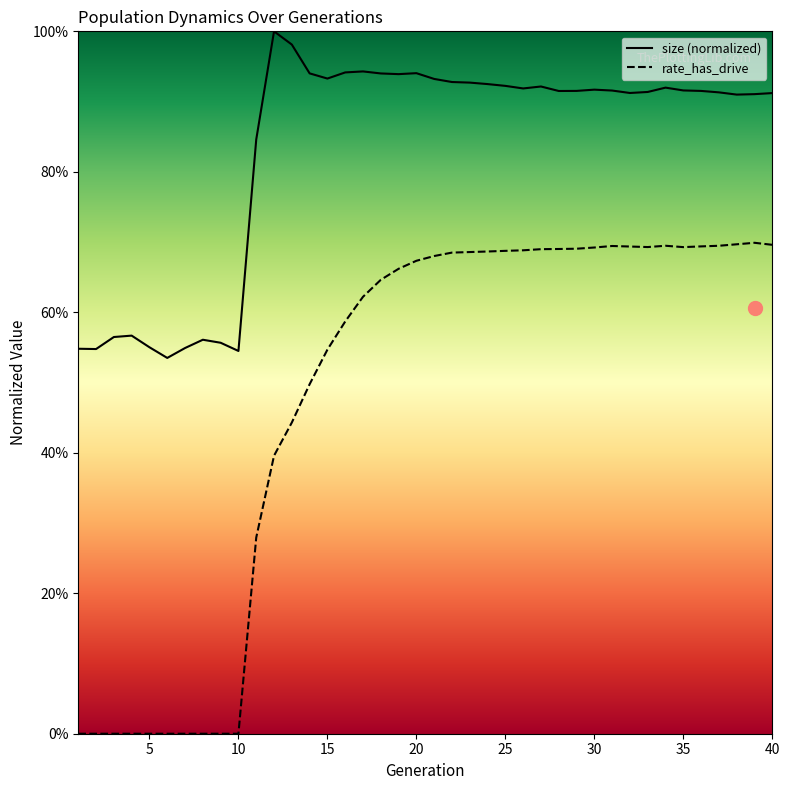

Does the chart have visible grid lines?

No